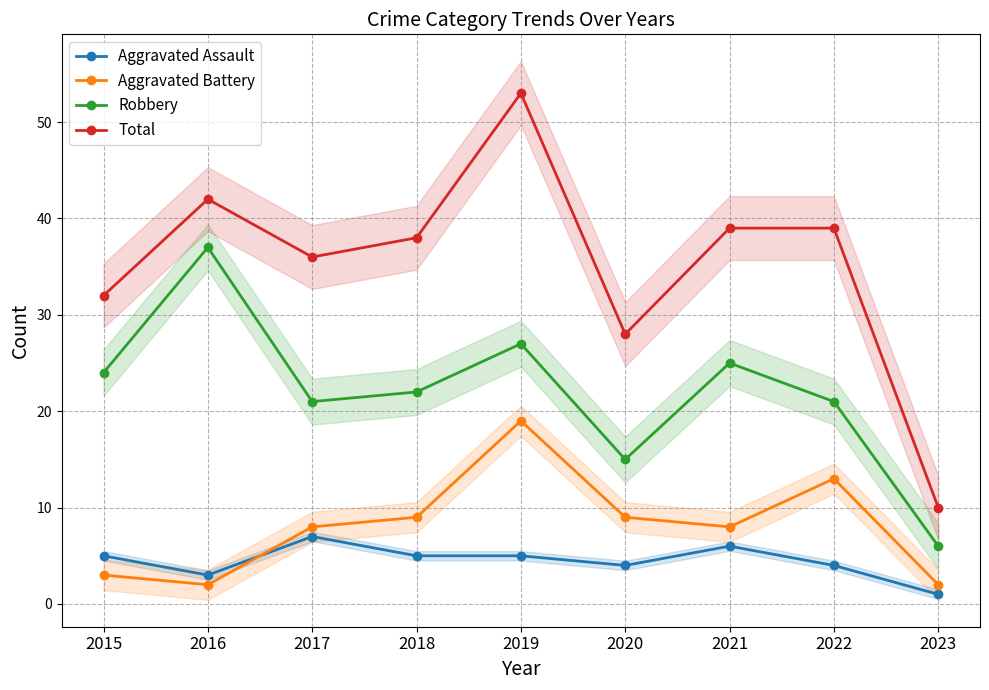

Reading left to right, transcribe all the data shown in this chart.

Aggravated Assault: 2015=5	2016=3	2017=7	2018=5	2019=5	2020=4	2021=6	2022=4	2023=1
Aggravated Battery: 2015=3	2016=2	2017=8	2018=9	2019=19	2020=9	2021=8	2022=13	2023=2
Robbery: 2015=24	2016=37	2017=21	2018=22	2019=27	2020=15	2021=25	2022=21	2023=6
Total: 2015=32	2016=42	2017=36	2018=38	2019=53	2020=28	2021=39	2022=39	2023=10